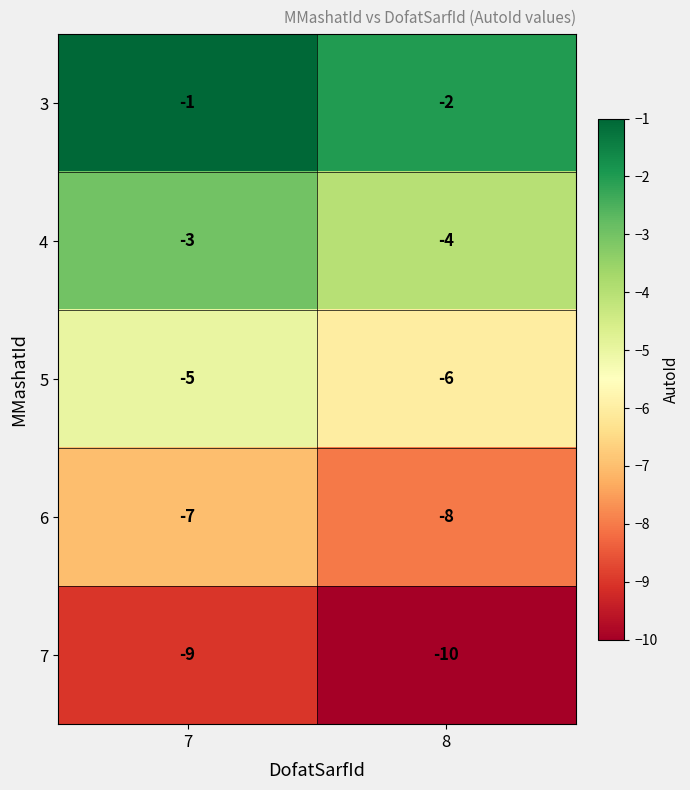

What is the sum of the 5 values at 7 and 8?

-11